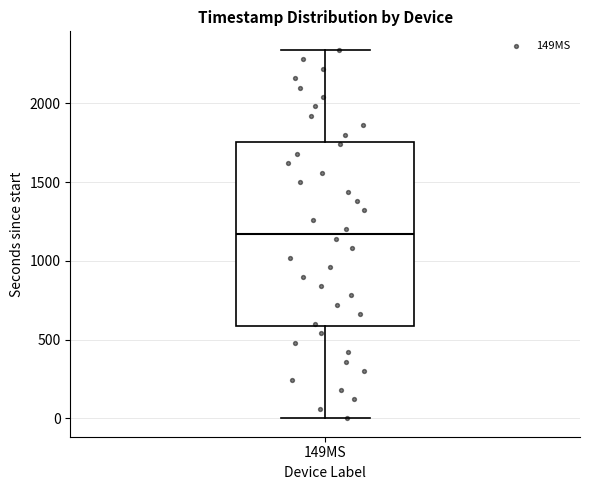

Transcribe this box plot: give where the median line is, the range the box spans, and where the two whiskers end, as read against the y-axis. The values are not printed on the chart, so give them approximately, as read against the axis.

median 1150, box 600 to 1750, whiskers 0 to 2350